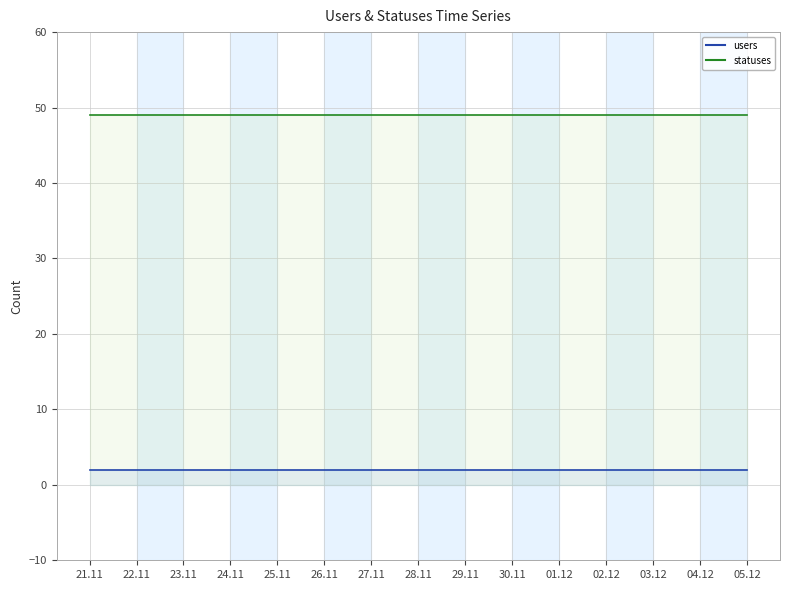

True or false: statuses_line has more than 1 interior local peaks.

False